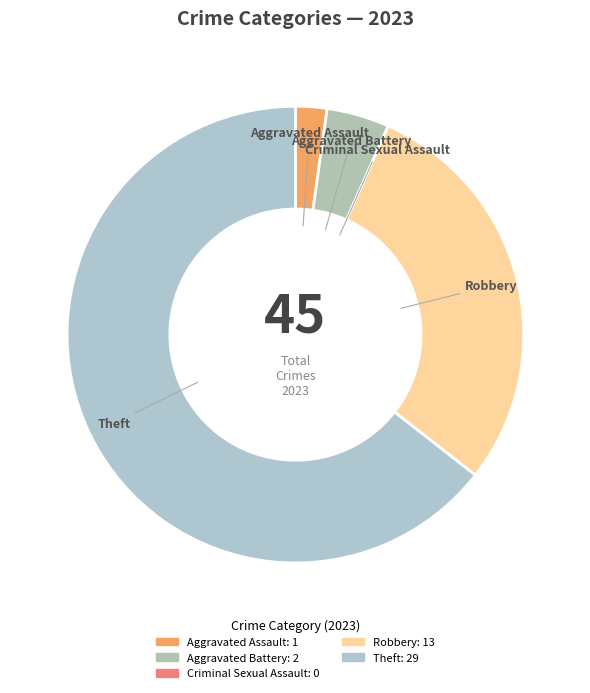

Do Aggravated Battery and Robbery together represent more than half of the pie?

No